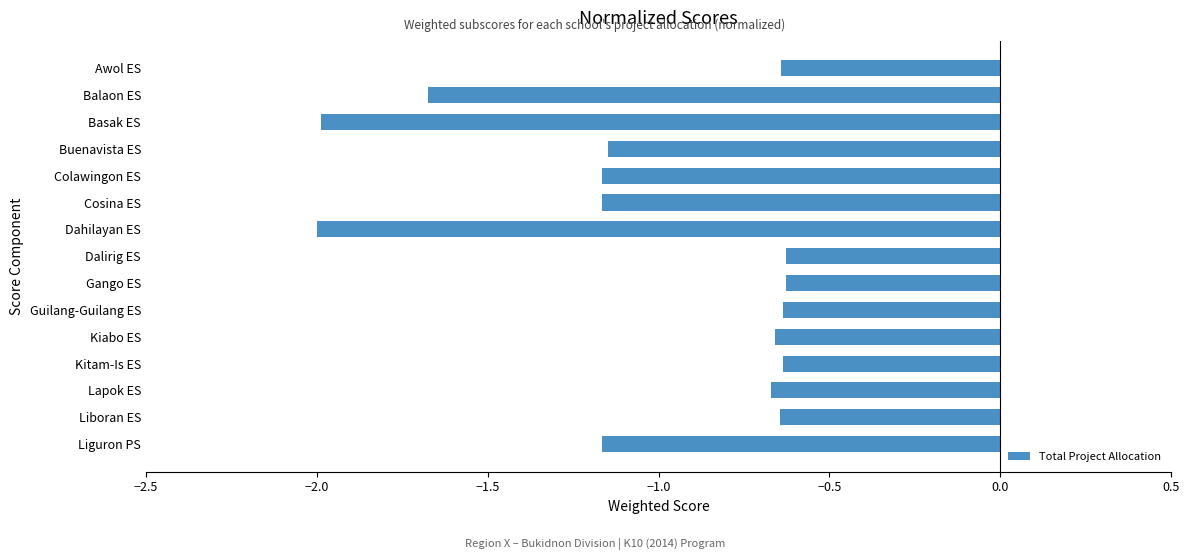

What position from the bottom is Balaon ES?

14